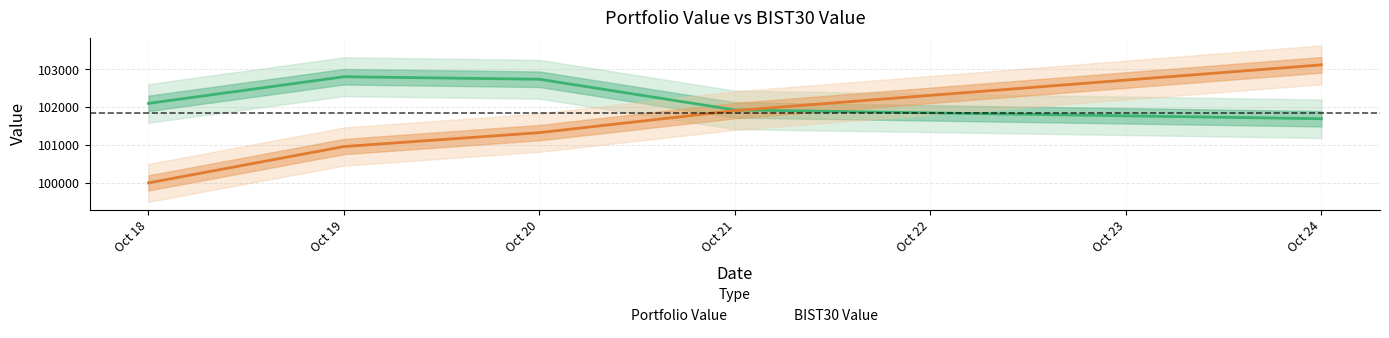

What is the maximum value shown in the chart?

103117.2